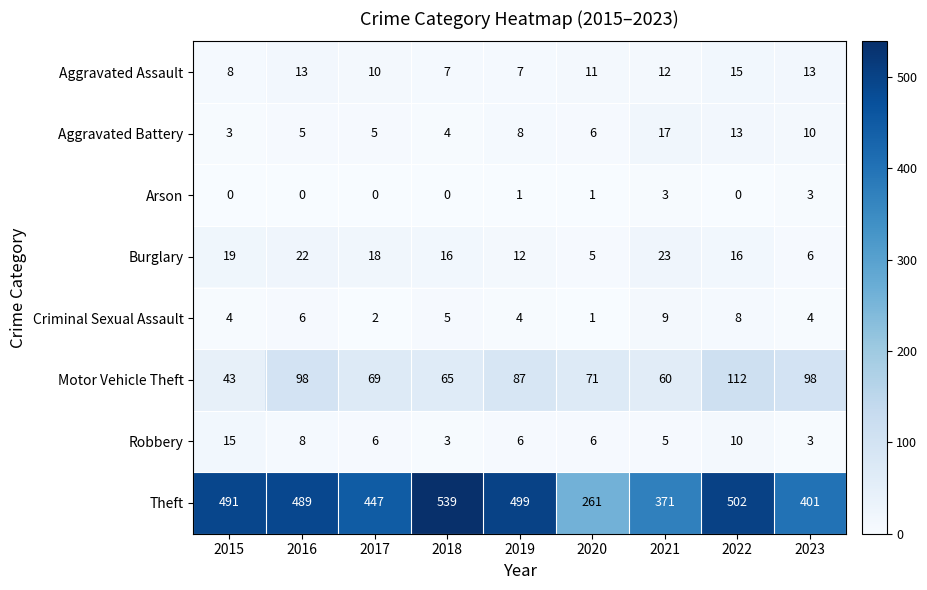

Which category has the highest value across all series?

2018